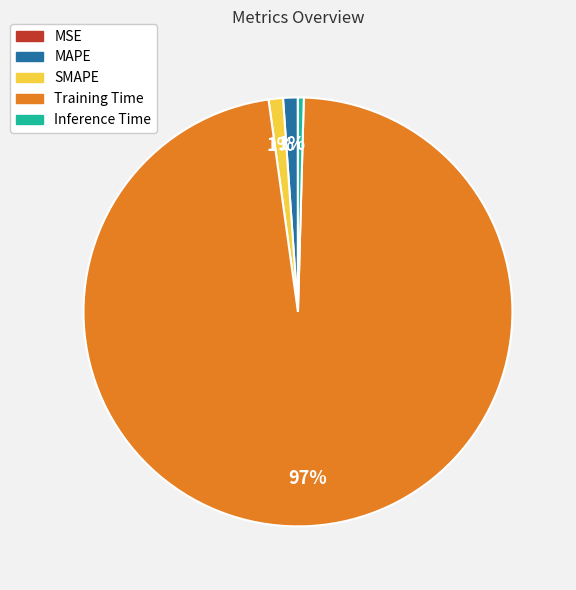

Does Training Time account for over 50% of the chart?

Yes